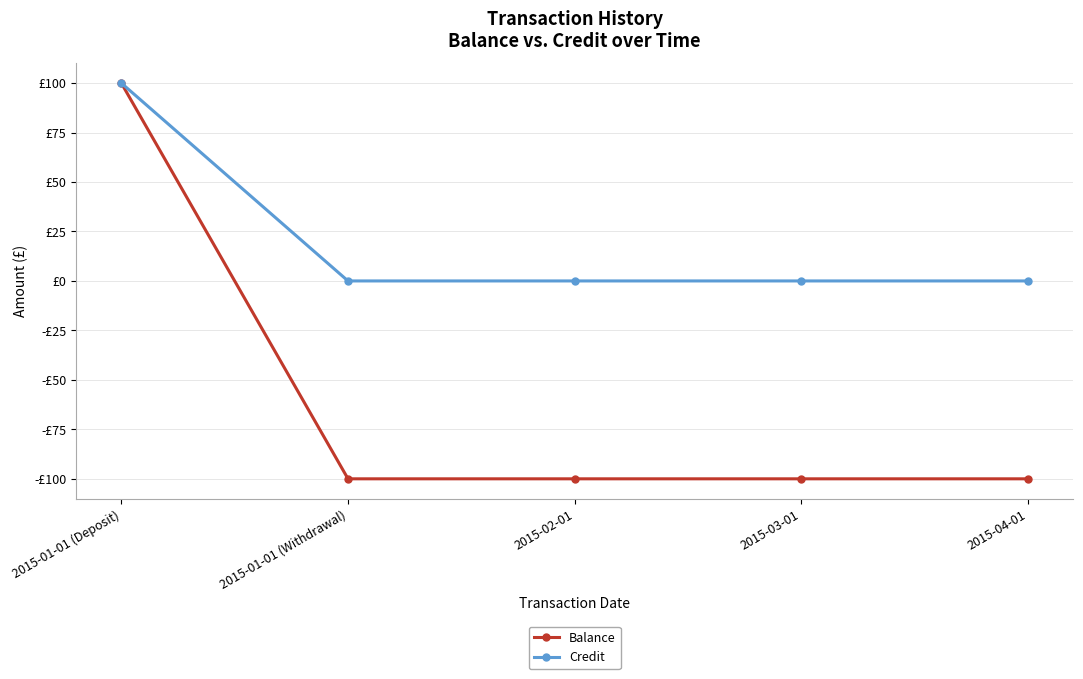

What is the difference between the Balance values at 2015-03-01 and 2015-01-01 (Deposit)?

200